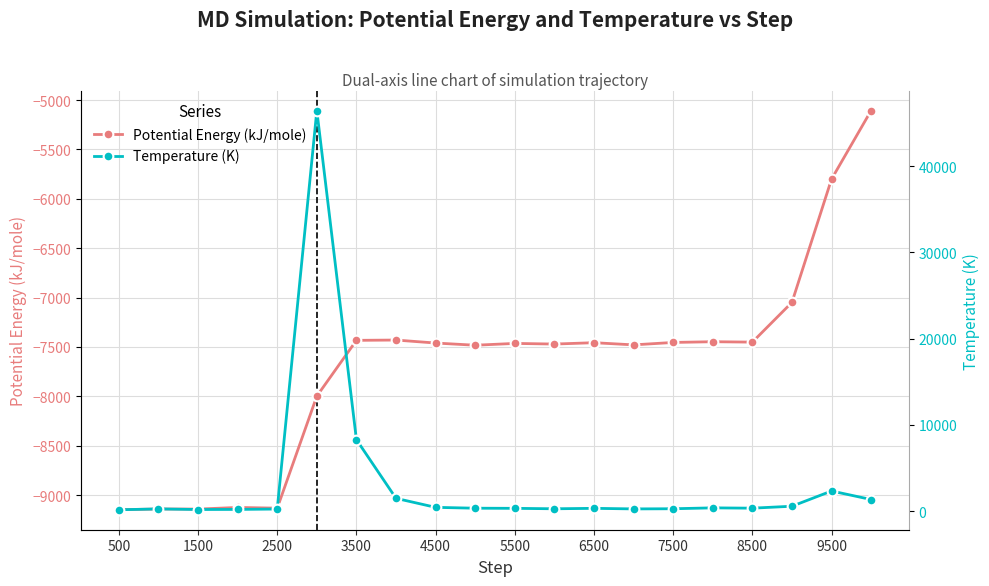

What is the average value of the Temperature (K) series?

3234.2